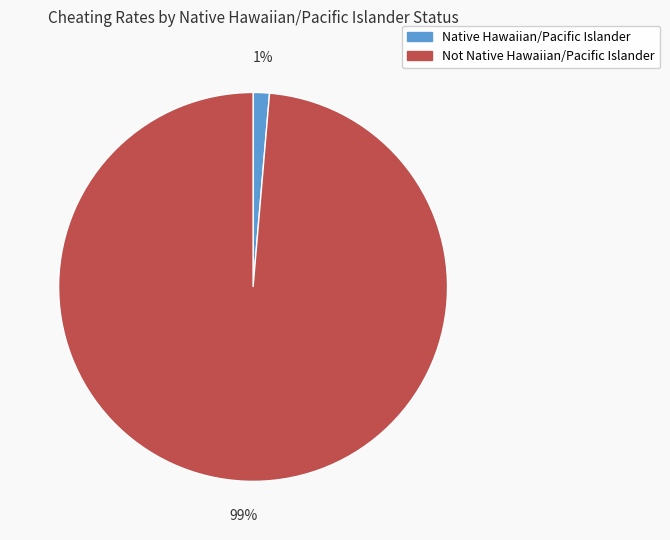

Which category has the biggest portion of the pie?

Not Native Hawaiian/Pacific Islander